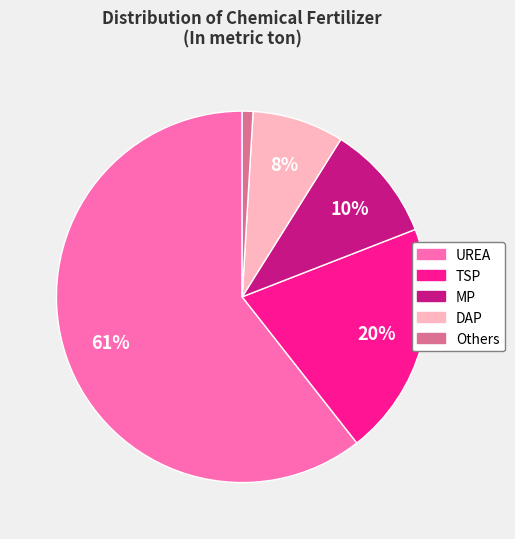

True or false: DAP accounts for 18% of the total.

False